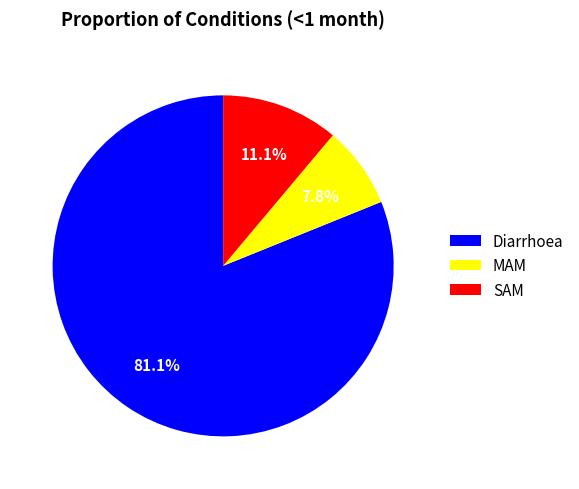

Is it true that Diarrhoea is 75% of the pie?

False